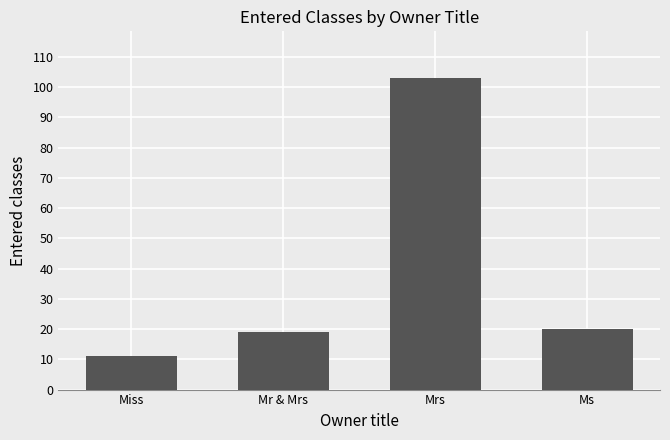

What is the minimum value shown in the chart?

11